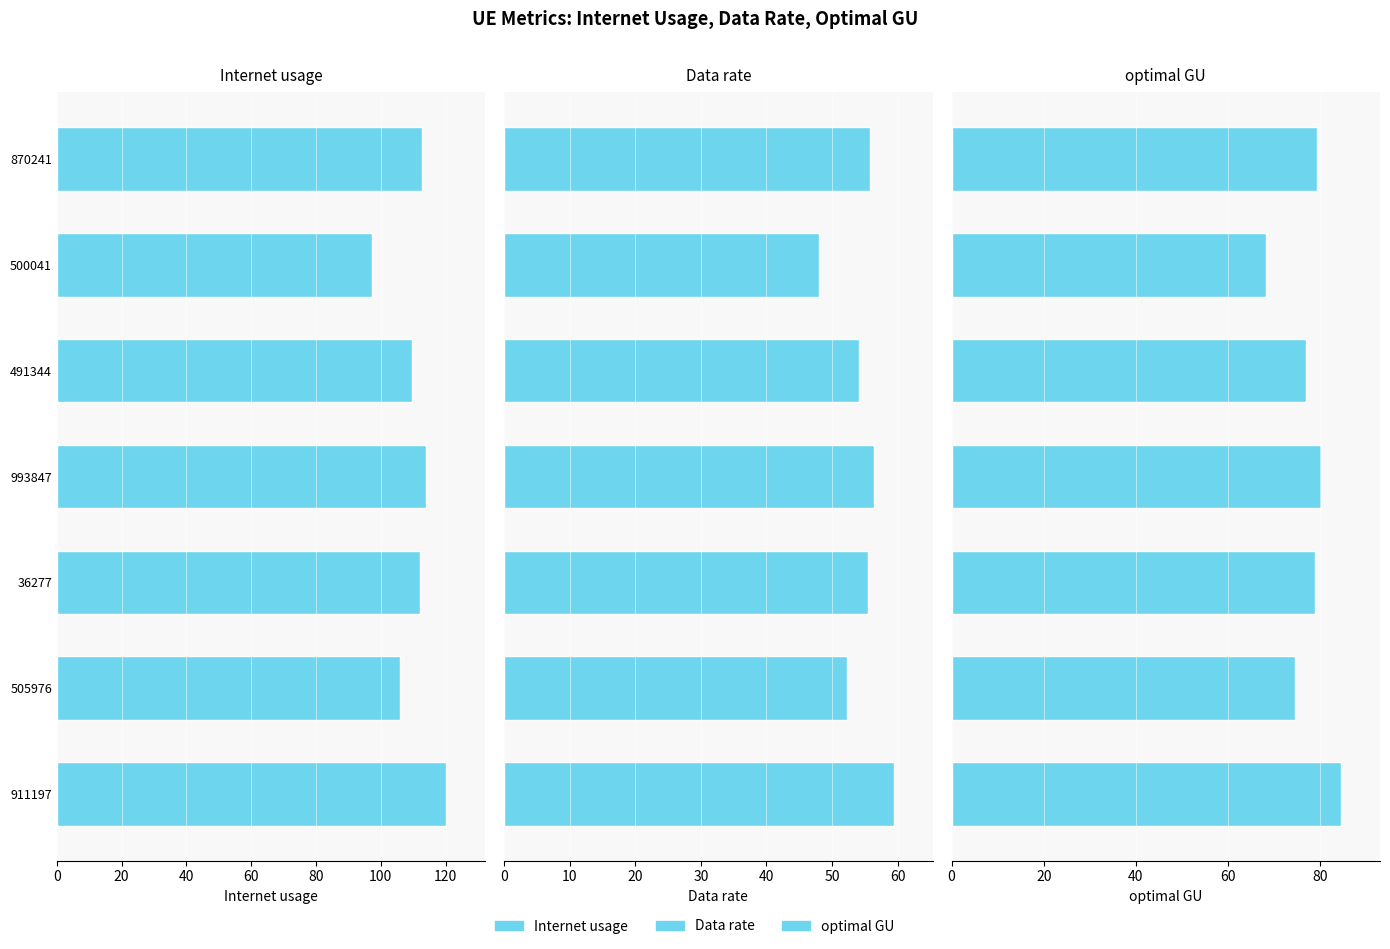

Reading left to right, extract all data points from this chart.

Internet usage: 120.3	105.9	112.2	114.1	109.5	97.2	112.9
Data rate: 59.4	52.3	55.5	56.4	54.1	48.0	55.8
optimal GU: 84.5	74.5	78.9	80.2	77.0	68.3	79.3